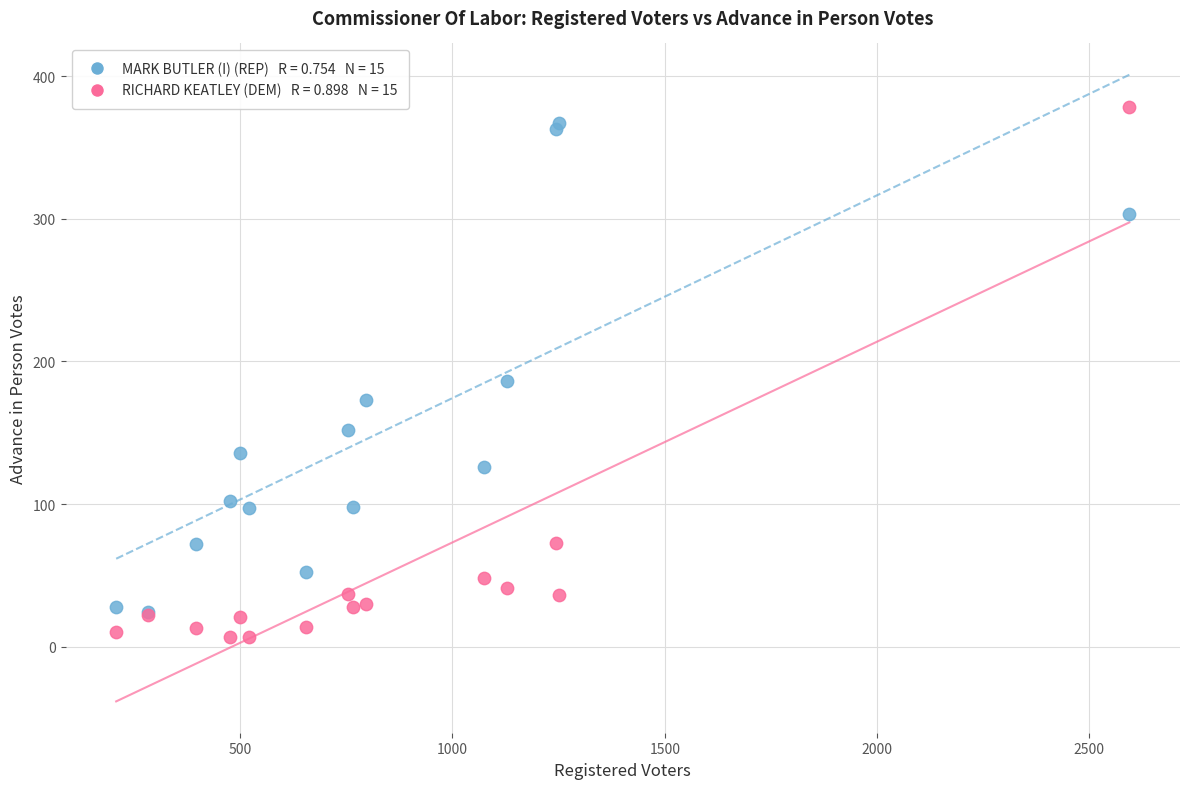

Across all series, what Y value is closest to 192?

186